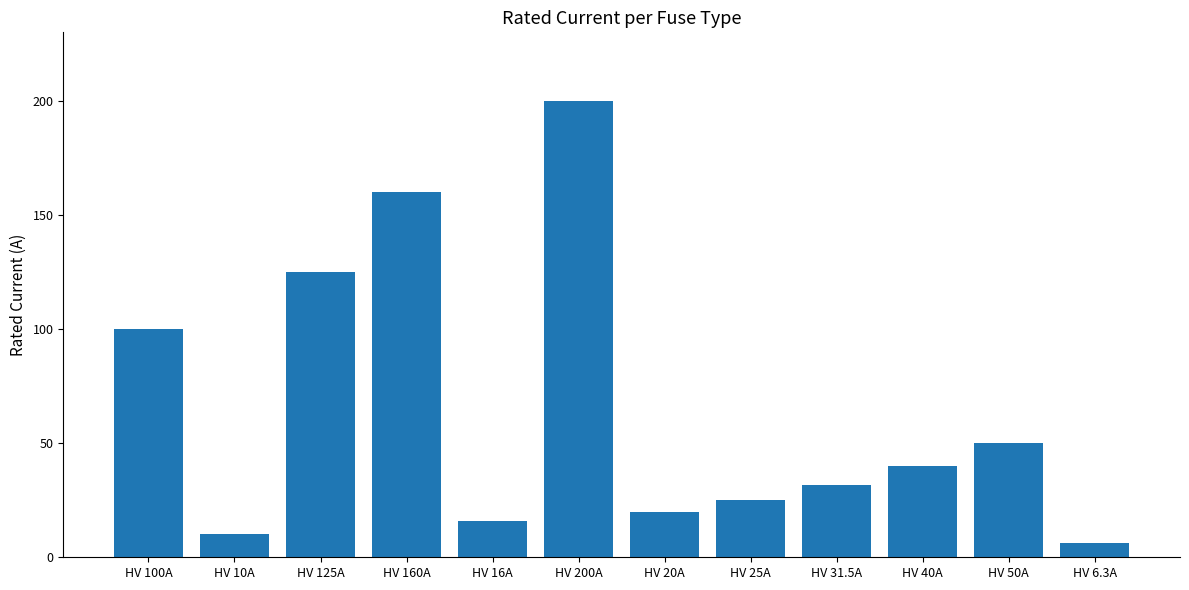

What is the maximum value shown in the chart?

200.0